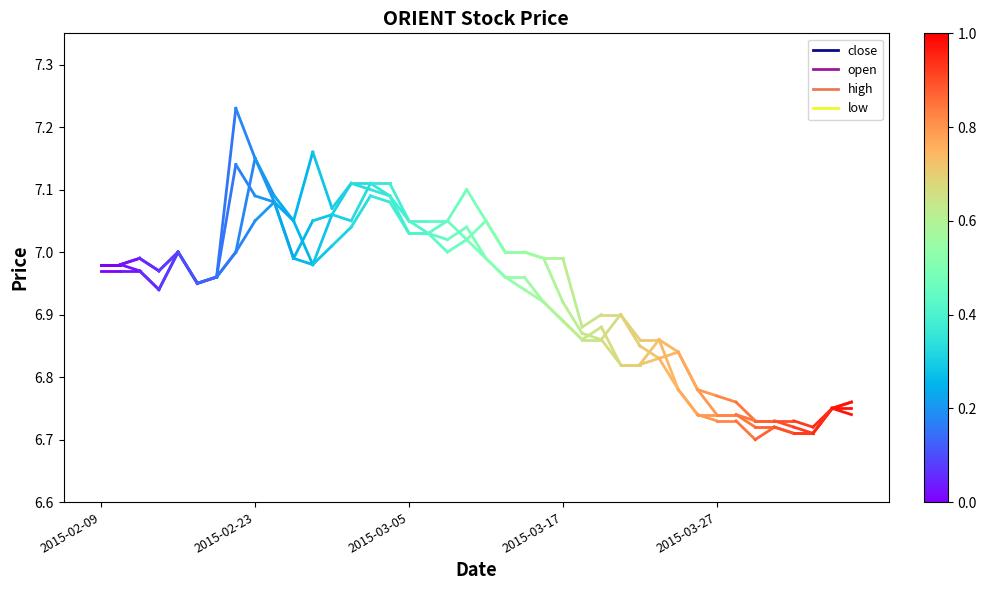

What is the sum of the open values at 2015-02-23 and 2015-02-09?

14.0